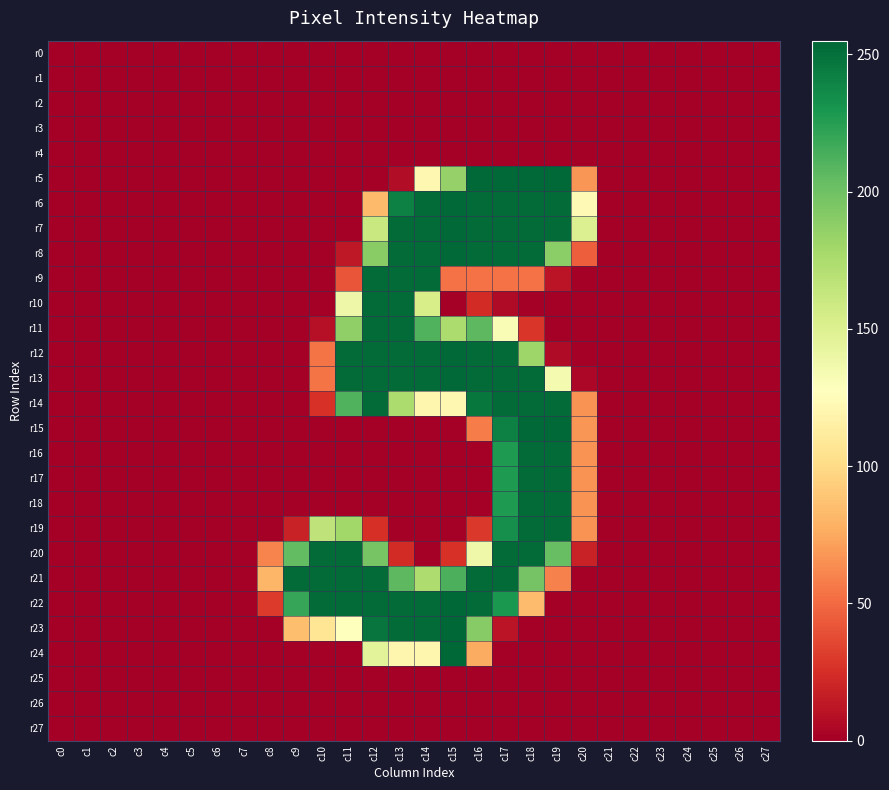

What is the total value across all series at c13?

3051